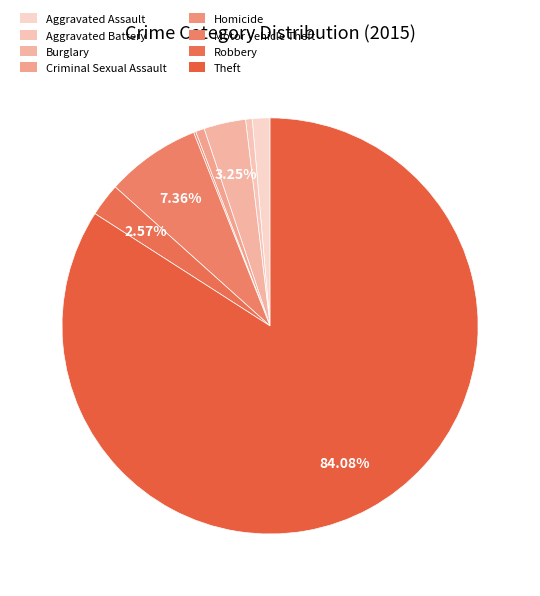

How many slices are in this pie chart?

8